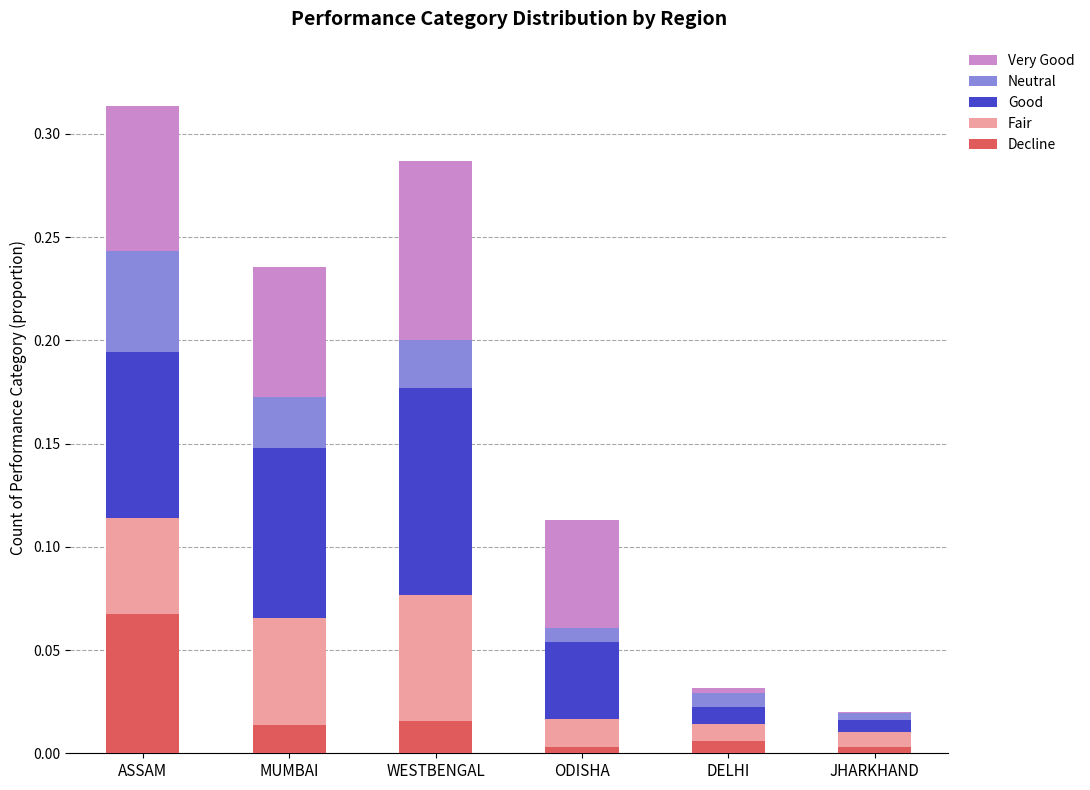

What is the total value across all series at ASSAM?

0.3